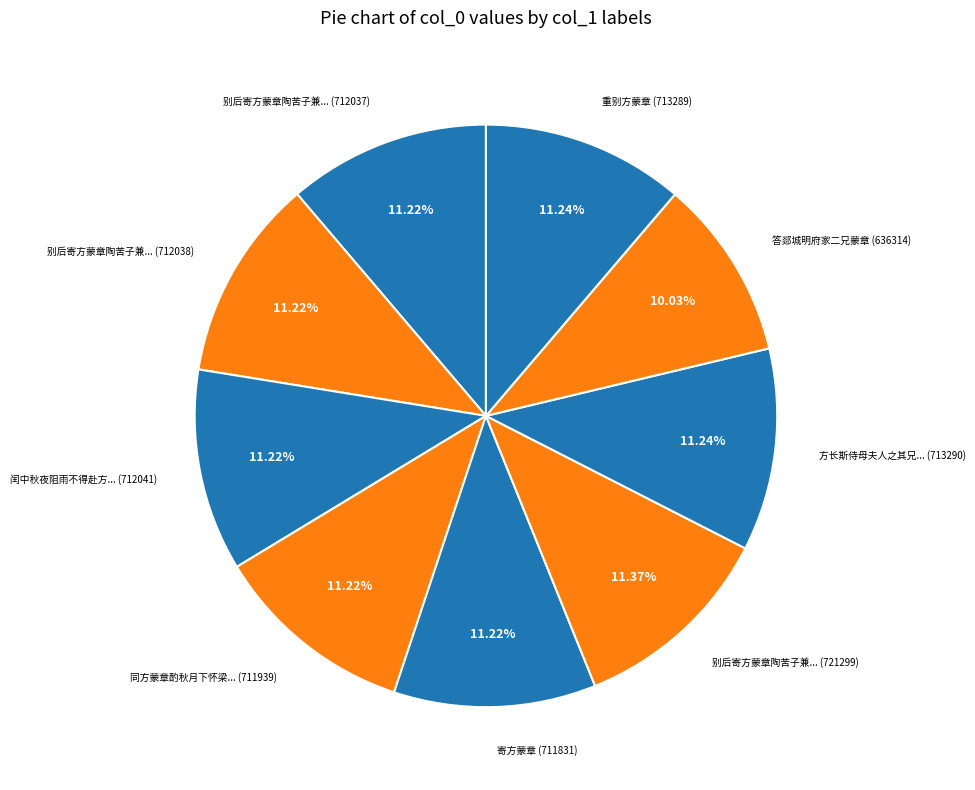

To the nearest percent, what is the difference between the largest and smallest slice percentages?

1%